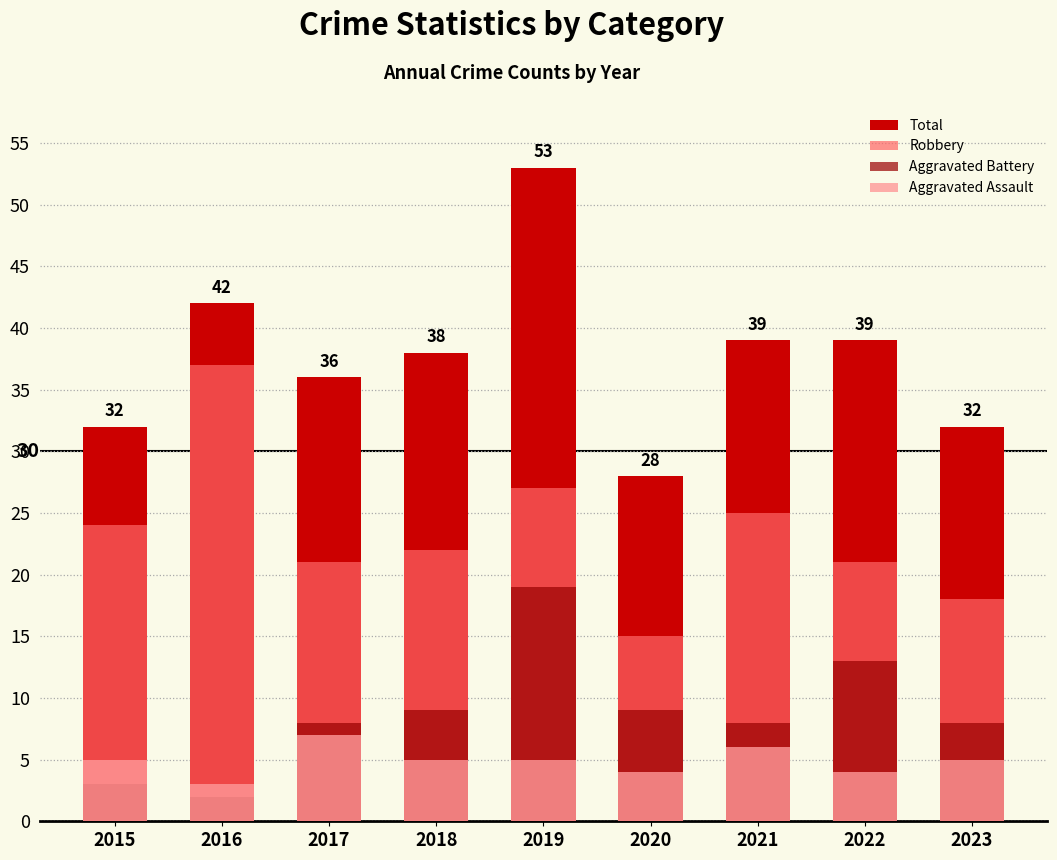

What is the spread (max minus min) of values at 2022?

35